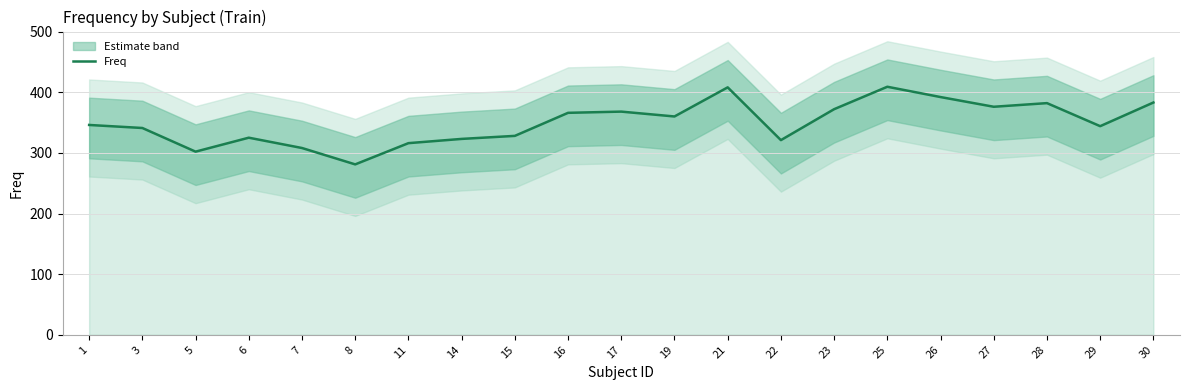

How many lines are shown in the chart?

1